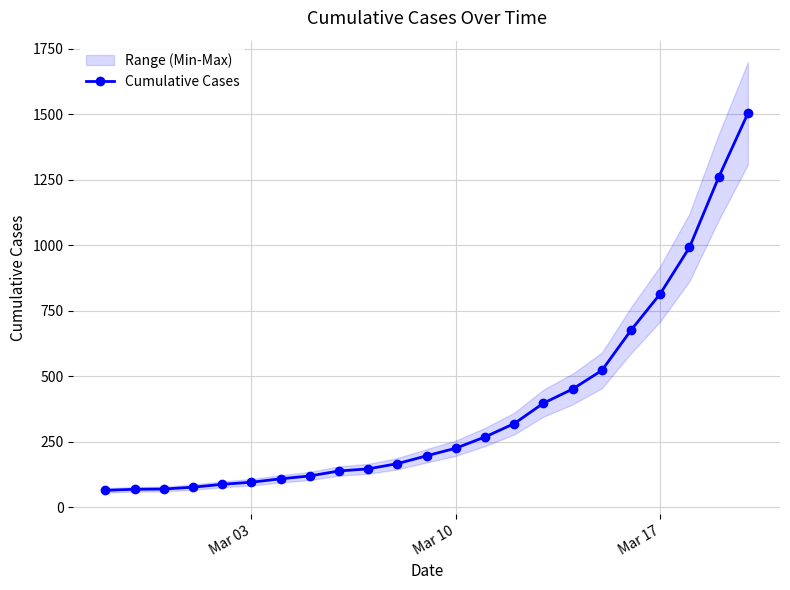

What is the highest value of the Cumulative Cases series?

1504